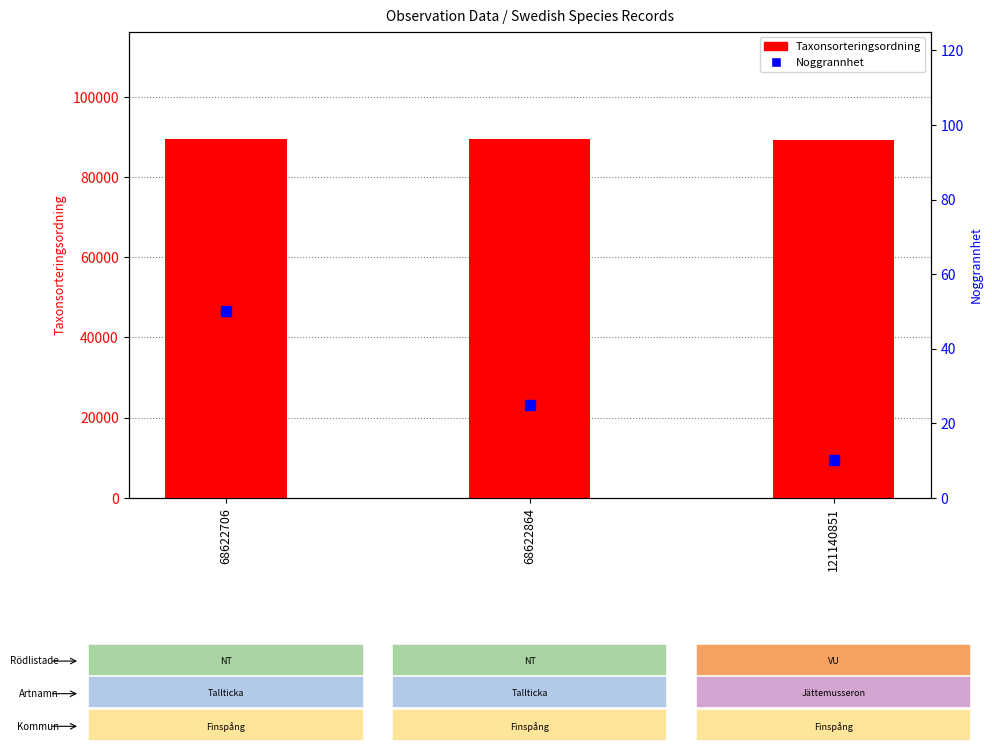

What are all the series names shown in the legend?

Taxonsorteringsordning, Noggrannhet (accuracy)